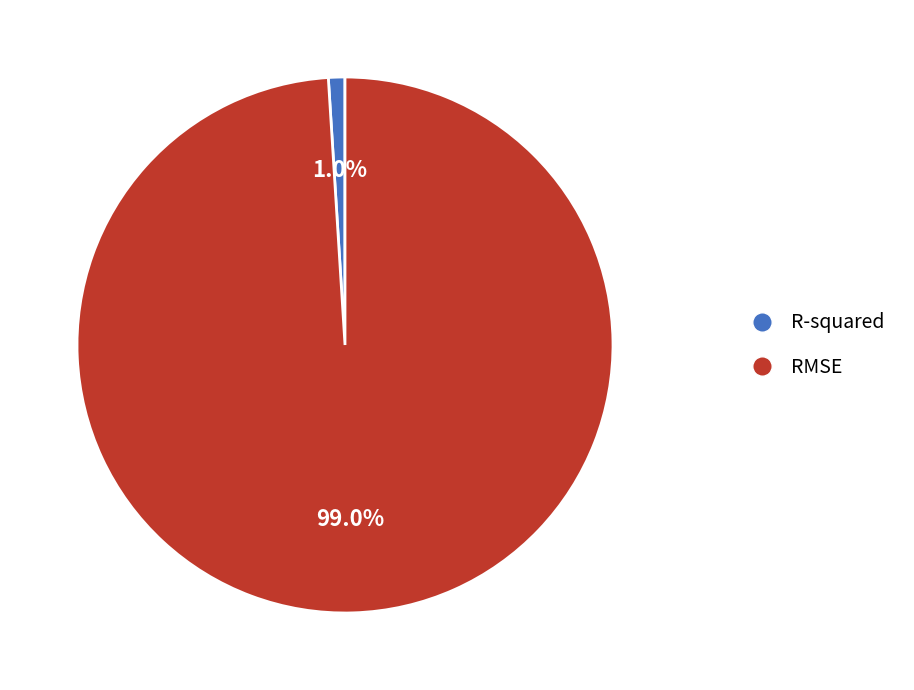

What portion of the pie excludes R-squared?

99.0%